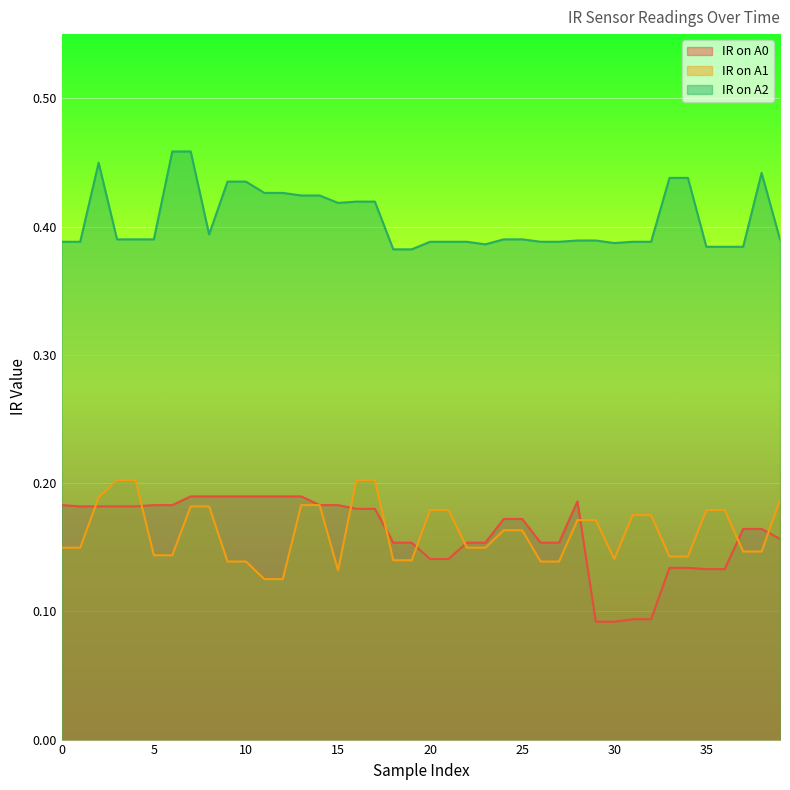

Reading right to left, list all the values displayed in this chart.

IR on A0: 39=0.2	38=0.2	37=0.2	36=0.1	35=0.1	34=0.1	33=0.1	32=0.1	31=0.1	30=0.1	29=0.1	28=0.2	27=0.2	26=0.2	25=0.2	24=0.2	23=0.2	22=0.2	21=0.1	20=0.1	19=0.2	18=0.2	17=0.2	16=0.2	15=0.2	14=0.2	13=0.2	12=0.2	11=0.2	10=0.2	9=0.2	8=0.2	7=0.2	6=0.2	5=0.2	4=0.2	3=0.2	2=0.2	1=0.2	0=0.2
IR on A1: 39=0.2	38=0.1	37=0.1	36=0.2	35=0.2	34=0.1	33=0.1	32=0.2	31=0.2	30=0.1	29=0.2	28=0.2	27=0.1	26=0.1	25=0.2	24=0.2	23=0.1	22=0.1	21=0.2	20=0.2	19=0.1	18=0.1	17=0.2	16=0.2	15=0.1	14=0.2	13=0.2	12=0.1	11=0.1	10=0.1	9=0.1	8=0.2	7=0.2	6=0.1	5=0.1	4=0.2	3=0.2	2=0.2	1=0.1	0=0.1
IR on A2: 39=0.4	38=0.4	37=0.4	36=0.4	35=0.4	34=0.4	33=0.4	32=0.4	31=0.4	30=0.4	29=0.4	28=0.4	27=0.4	26=0.4	25=0.4	24=0.4	23=0.4	22=0.4	21=0.4	20=0.4	19=0.4	18=0.4	17=0.4	16=0.4	15=0.4	14=0.4	13=0.4	12=0.4	11=0.4	10=0.4	9=0.4	8=0.4	7=0.5	6=0.5	5=0.4	4=0.4	3=0.4	2=0.4	1=0.4	0=0.4